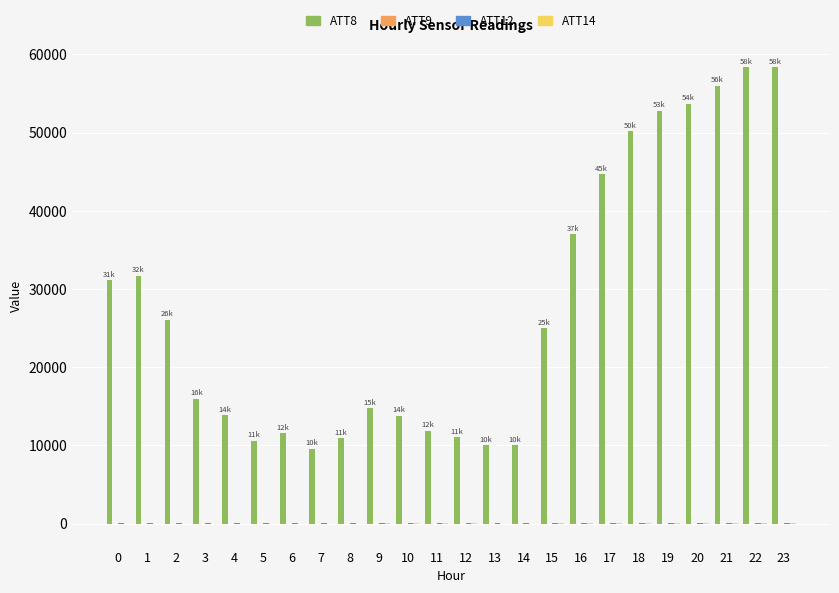

Which series has the largest total across all categories?

ATT8